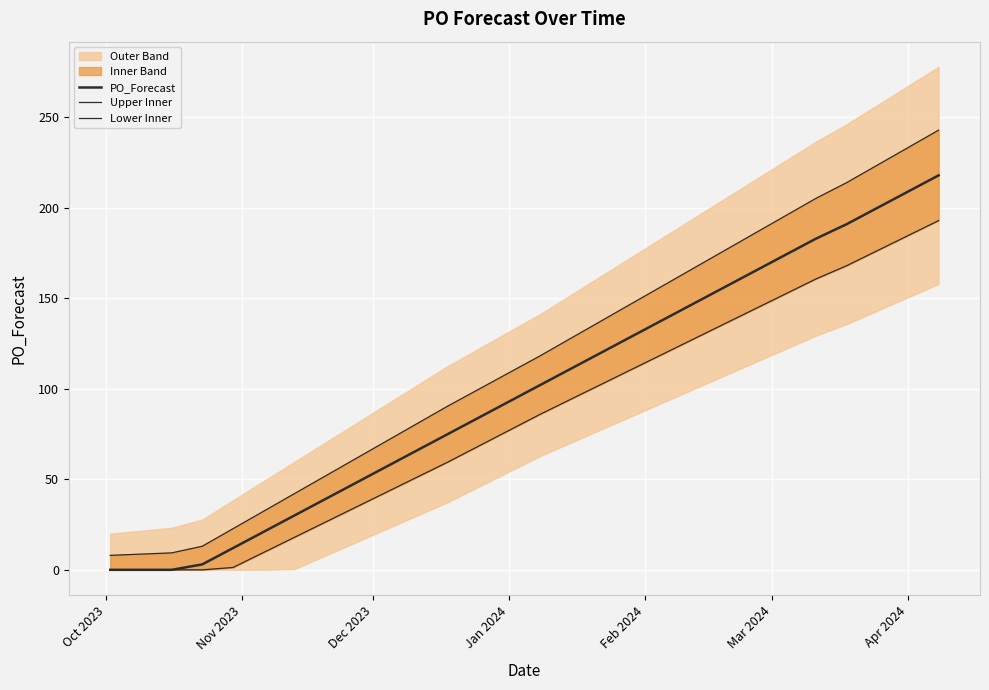

What is the difference between the maximum and second lowest values in the Upper Inner series?

234.3